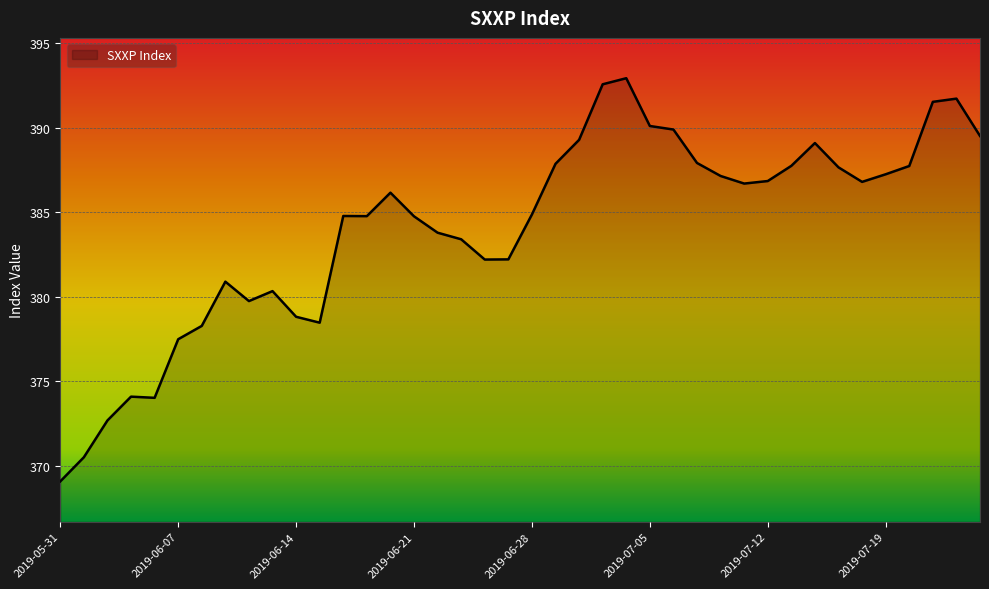

How many lines are shown in the chart?

1